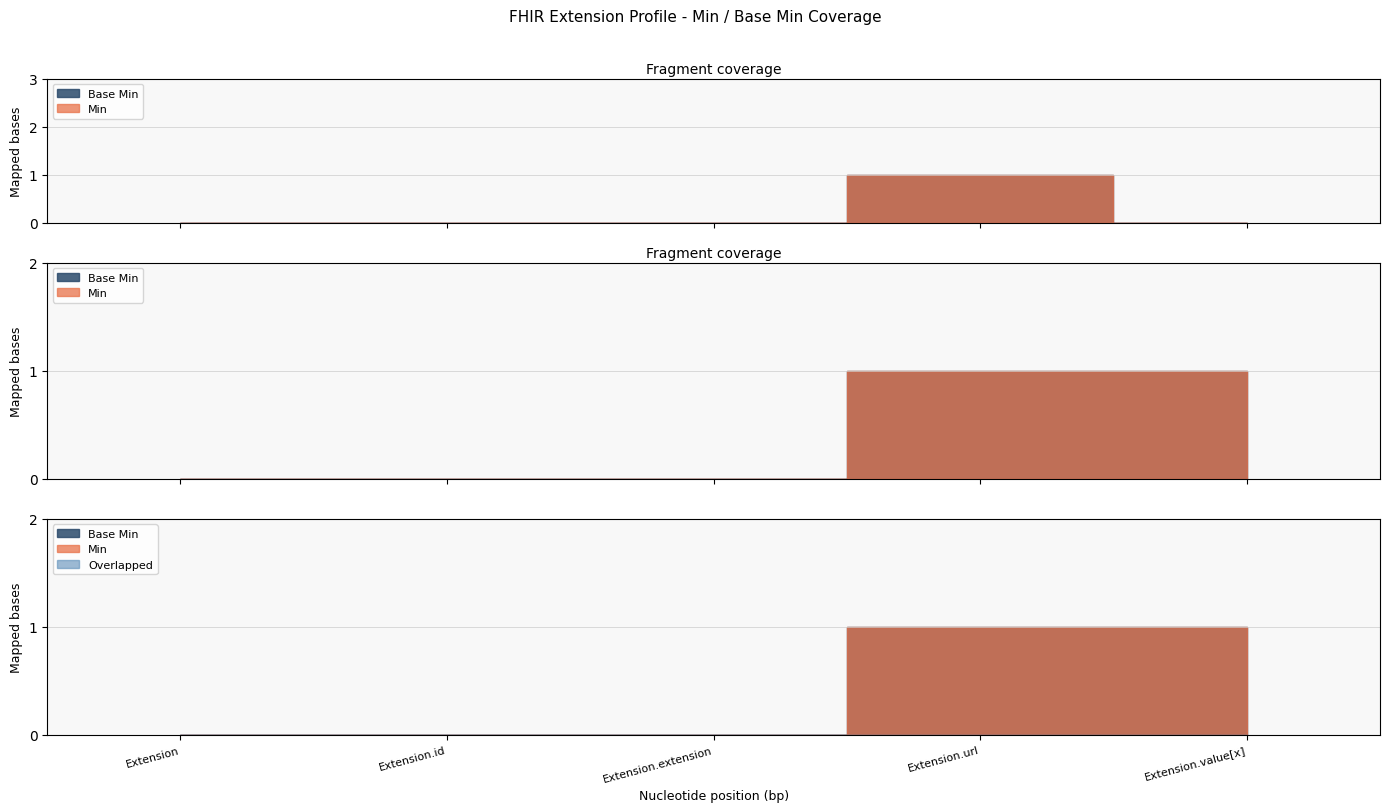

Between Extension and Extension.url, which is larger?

Extension.url